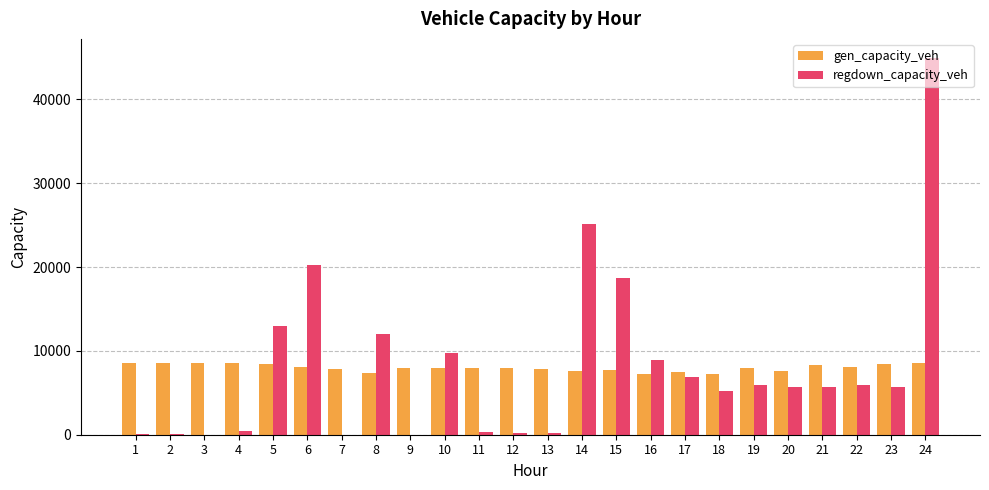

At which category is the sum across all series the highest?

24